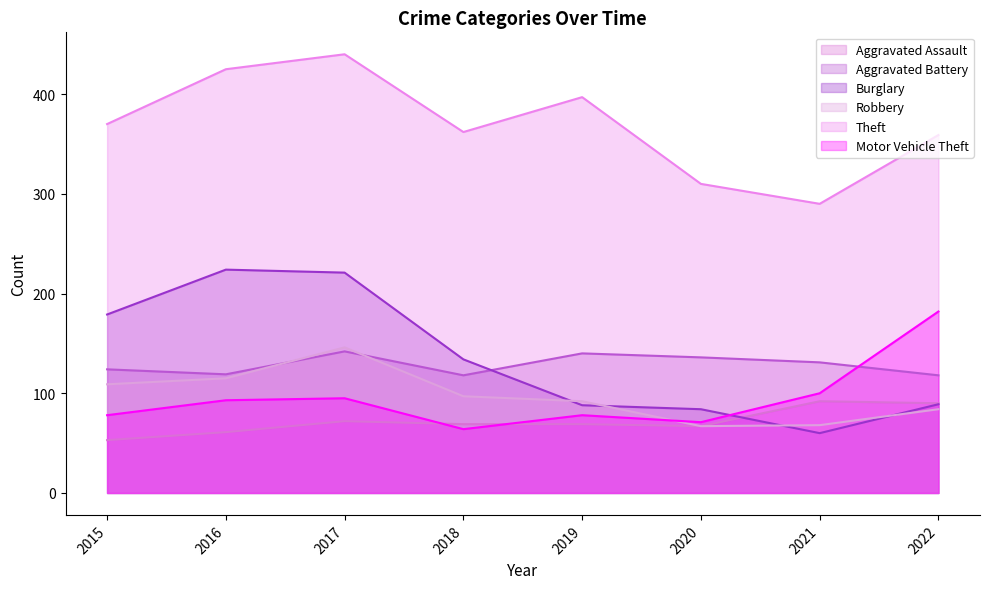

How many categories are shown in the chart?

8